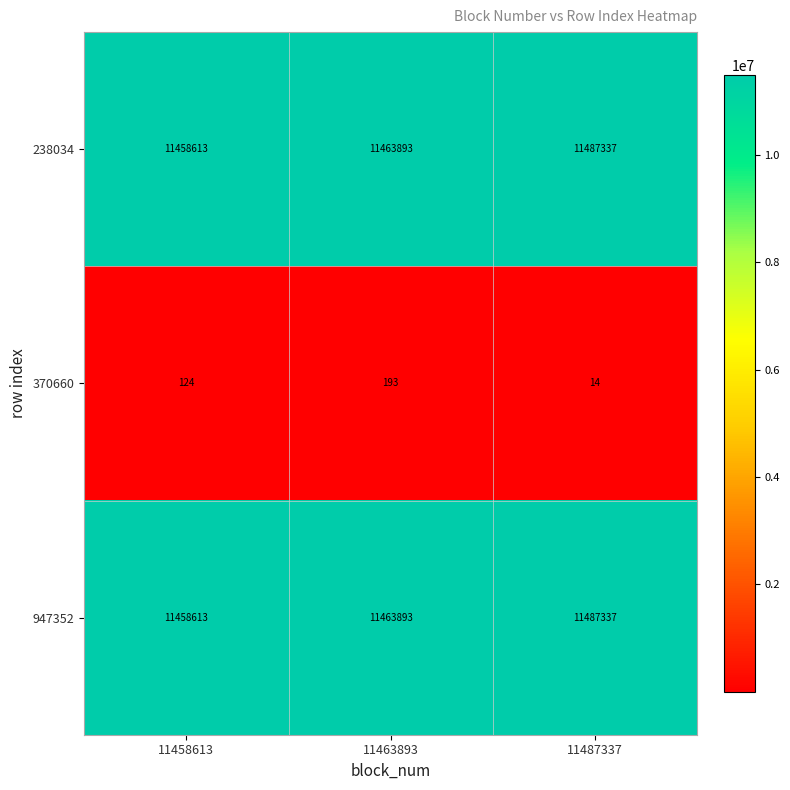

What value does the 947352 series have at 11458613, to the nearest 100?

11458600